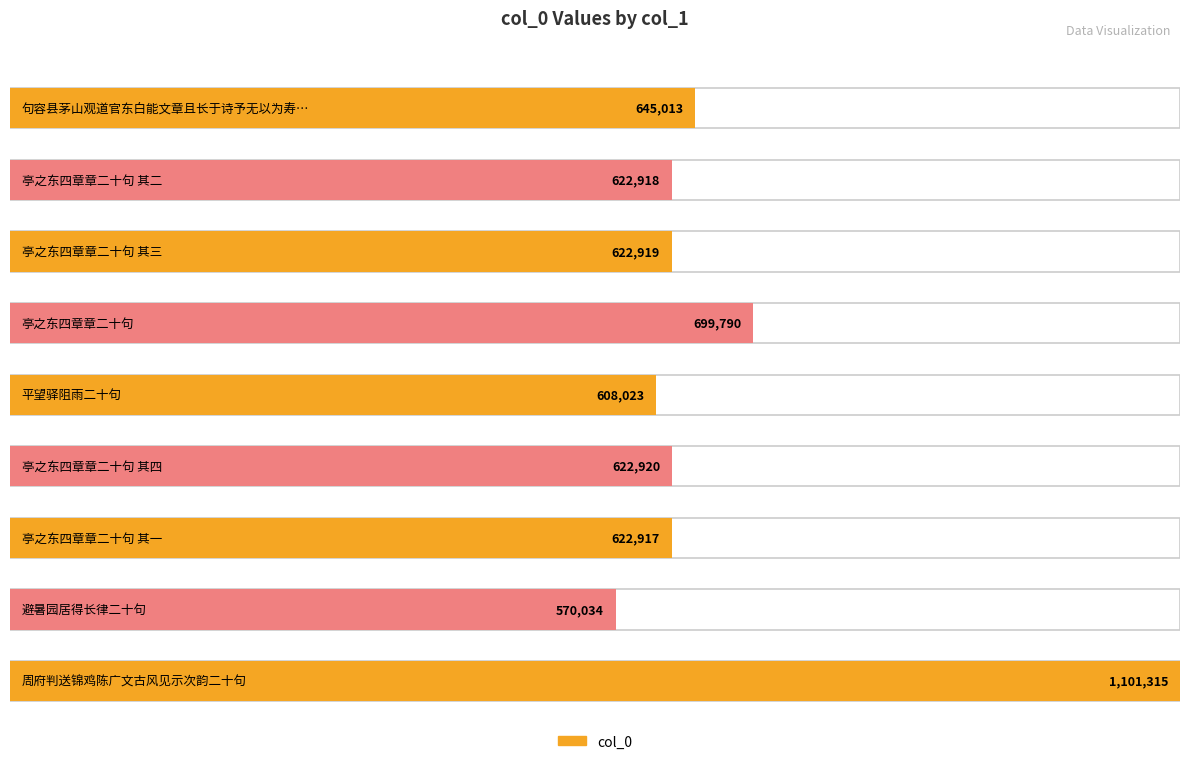

What is the difference between the values at 亭之东四章章二十句 and 避暑园居得长律二十句?

129756